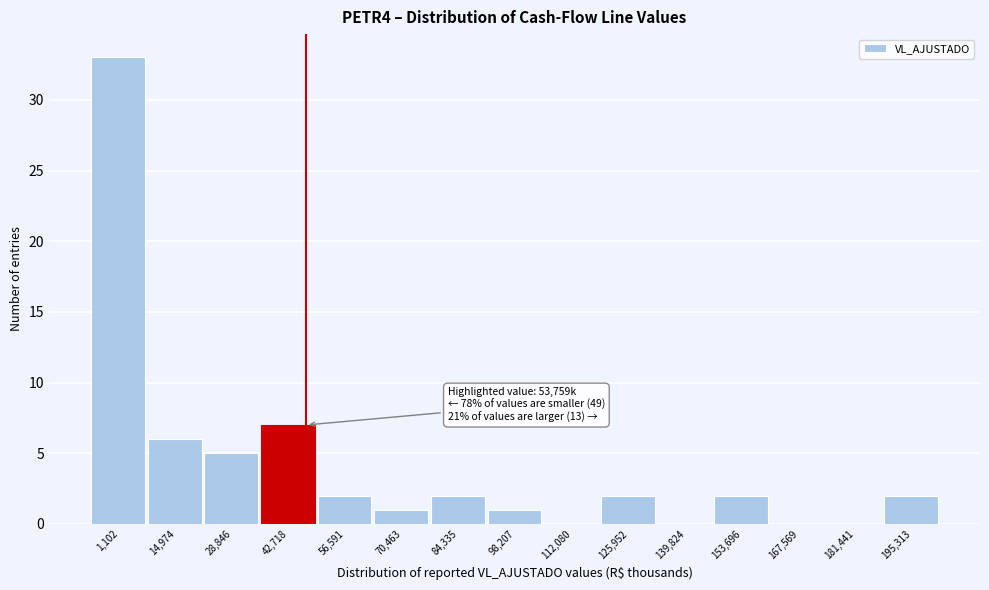

Reading left to right, transcribe all the data shown in this chart.

1,102=33	14,974=6	28,846=5	42,718=7	56,591=2	70,463=1	84,335=2	98,207=1	112,080=0	125,952=2	139,824=0	153,696=2	167,569=0	181,441=0	195,313=2